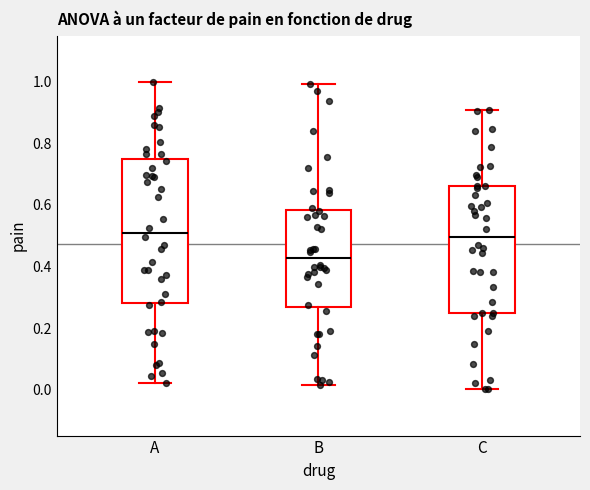

Reading left to right, read every box against the y-axis: the position of its median line, the range the box covers, and the ends of its whiskers. The values are not printed on the chart, so give them approximately, as read against the axis.

A: median 0.50, box 0.28 to 0.74, whiskers 0.02 to 1.00
B: median 0.42, box 0.26 to 0.58, whiskers 0.02 to 1.00
C: median 0.50, box 0.24 to 0.66, whiskers 0.00 to 0.90